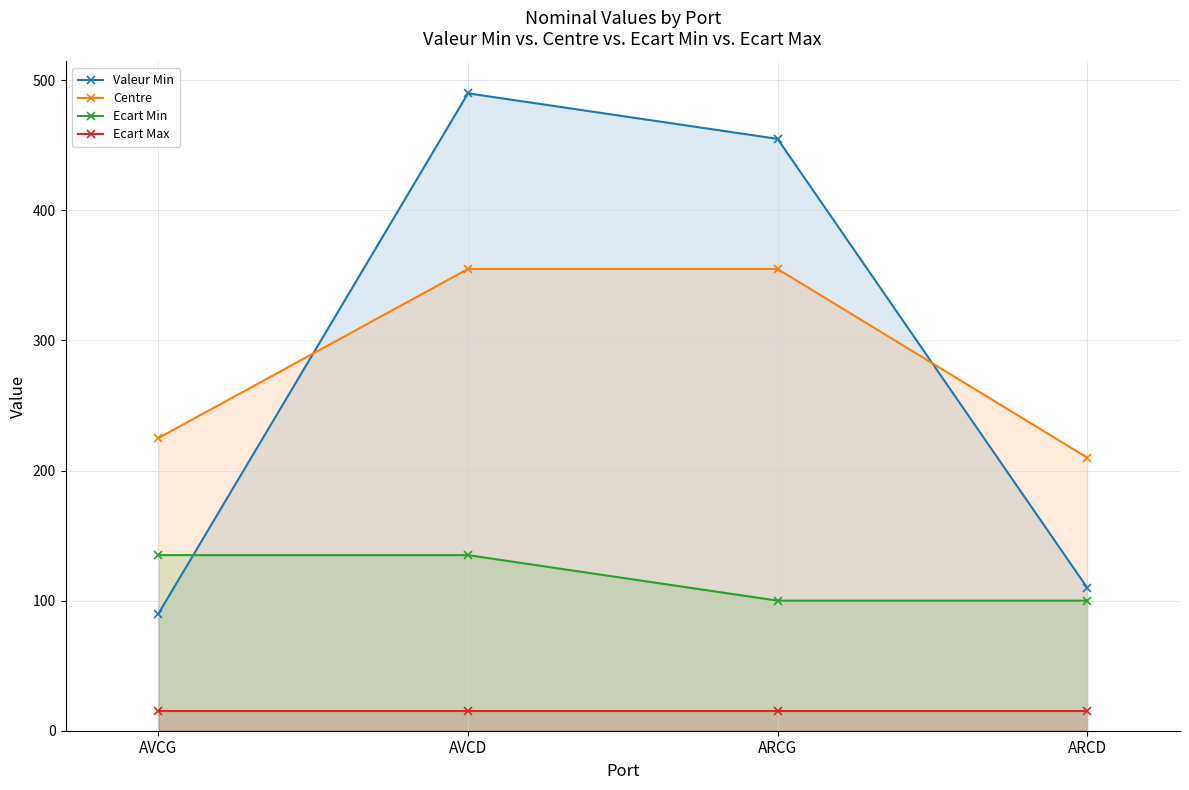

What position from the left is AVCG?

1